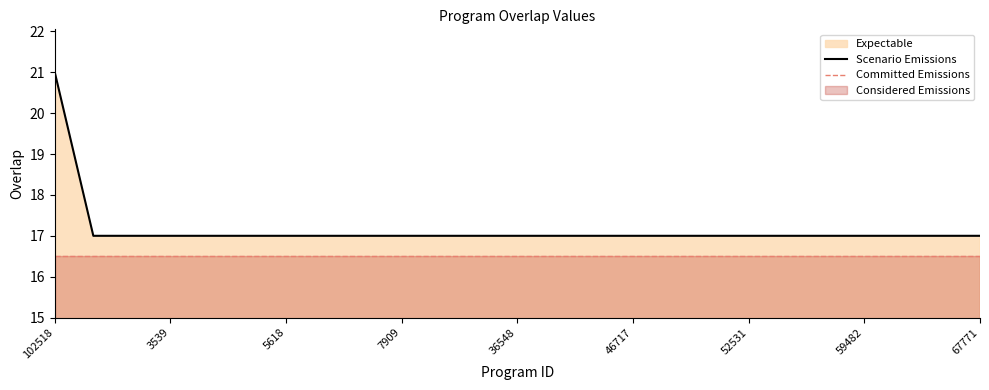

Which category has the highest value in the Scenario Emissions series?

102518